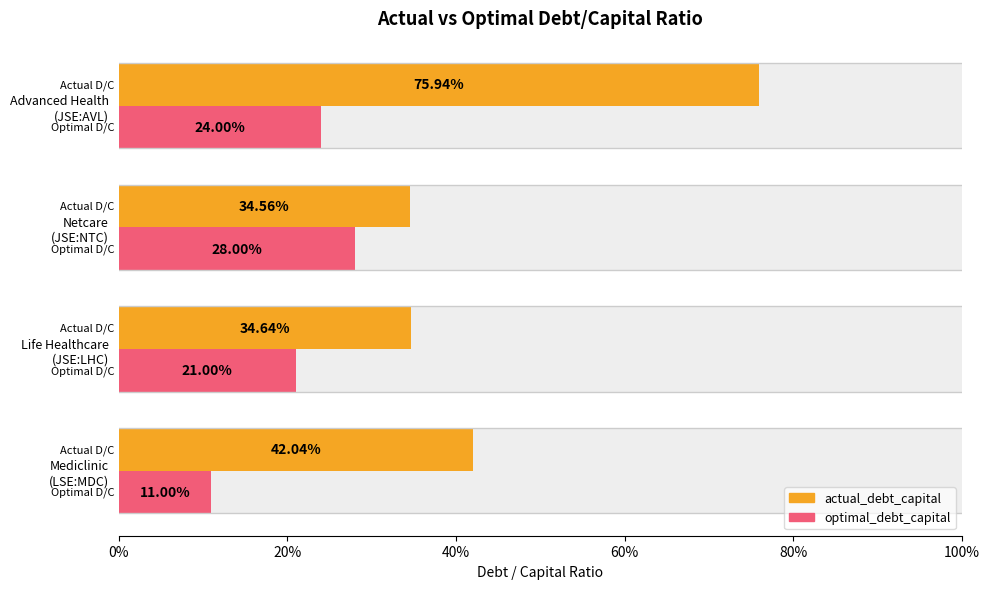

What is the difference between the highest and lowest values at Life Healthcare (JSE:LHC)?

0.1